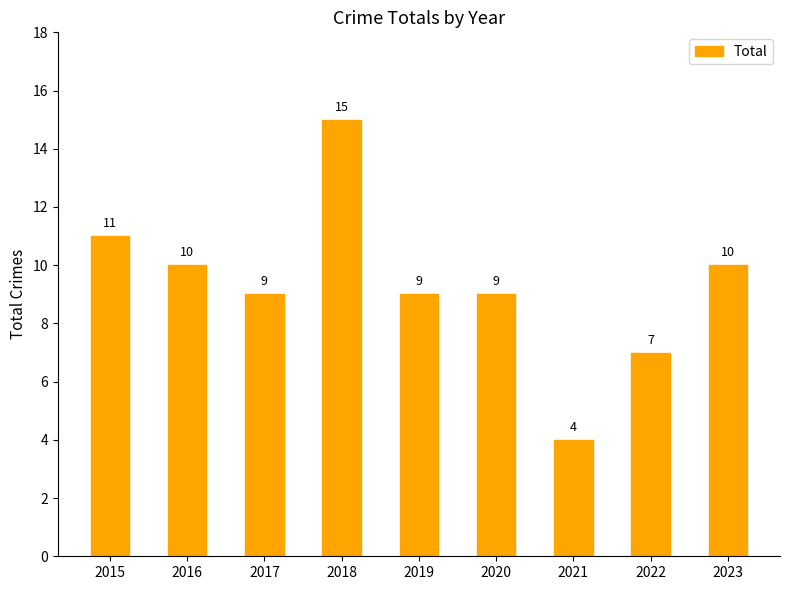

Is it true that the value at 2018 is 15?

True